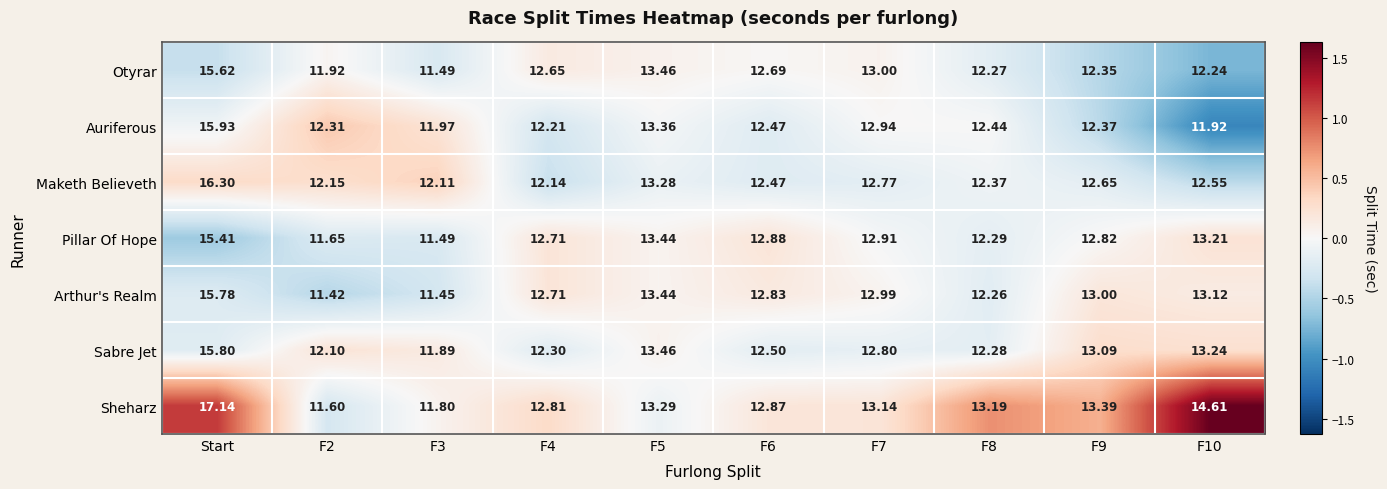

Between F3 and F8, which series saw the biggest shift?

Sheharz